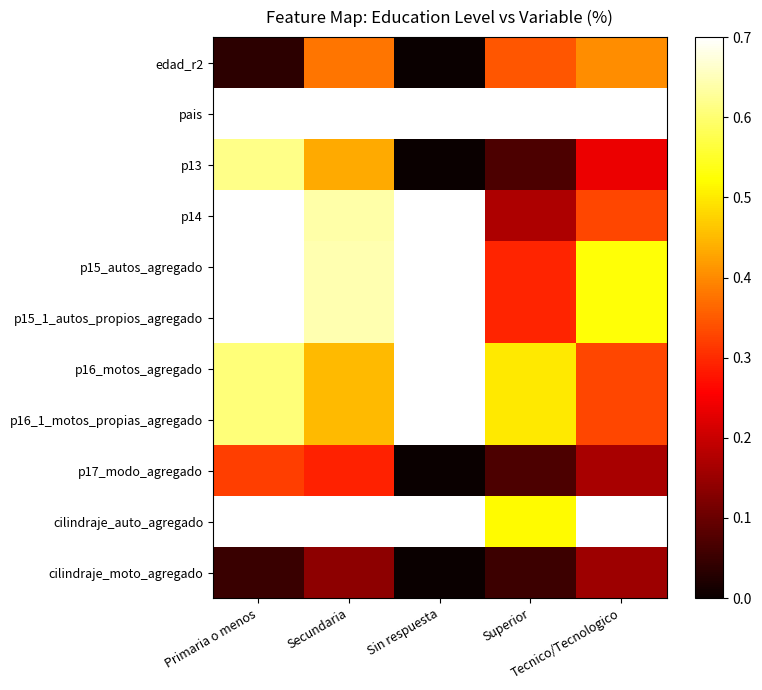

At how many categories does at least one series exceed 0?

5